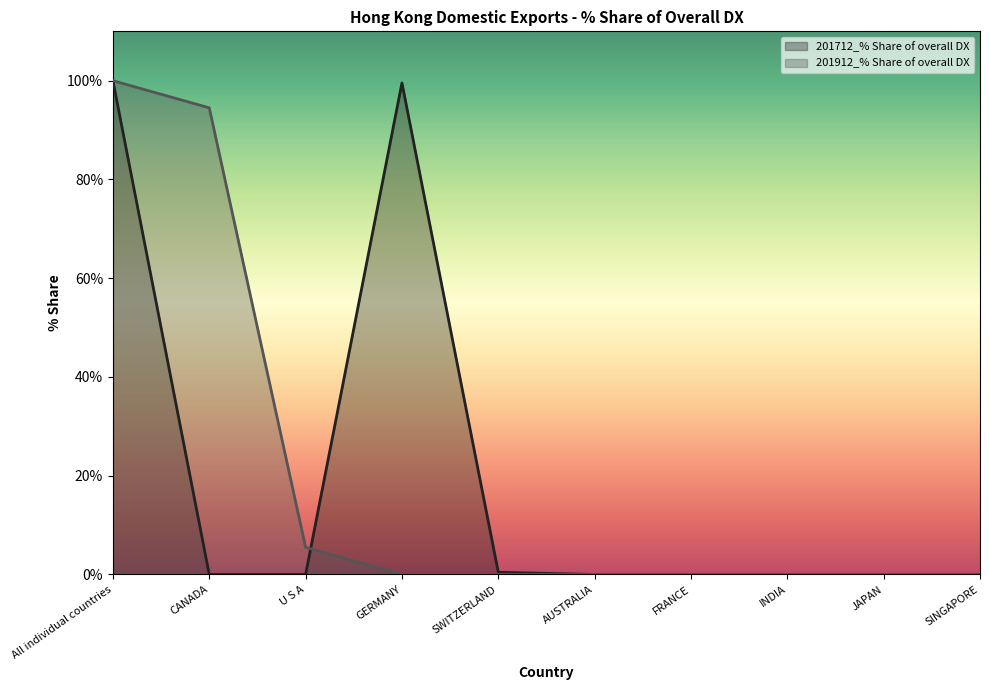

Reading left to right, what are all the values shown in this chart?

201712_% Share of overall DX: All individual countries=100.0	CANADA=0.0	U S A=0.0	GERMANY=99.6	SWITZERLAND=0.4	AUSTRALIA=0.0	FRANCE=0.0	INDIA=0.0	JAPAN=0.0	SINGAPORE=0.0
201912_% Share of overall DX: All individual countries=100.0	CANADA=94.5	U S A=5.5	GERMANY=0.0	SWITZERLAND=0.0	AUSTRALIA=0.0	FRANCE=0.0	INDIA=0.0	JAPAN=0.0	SINGAPORE=0.0